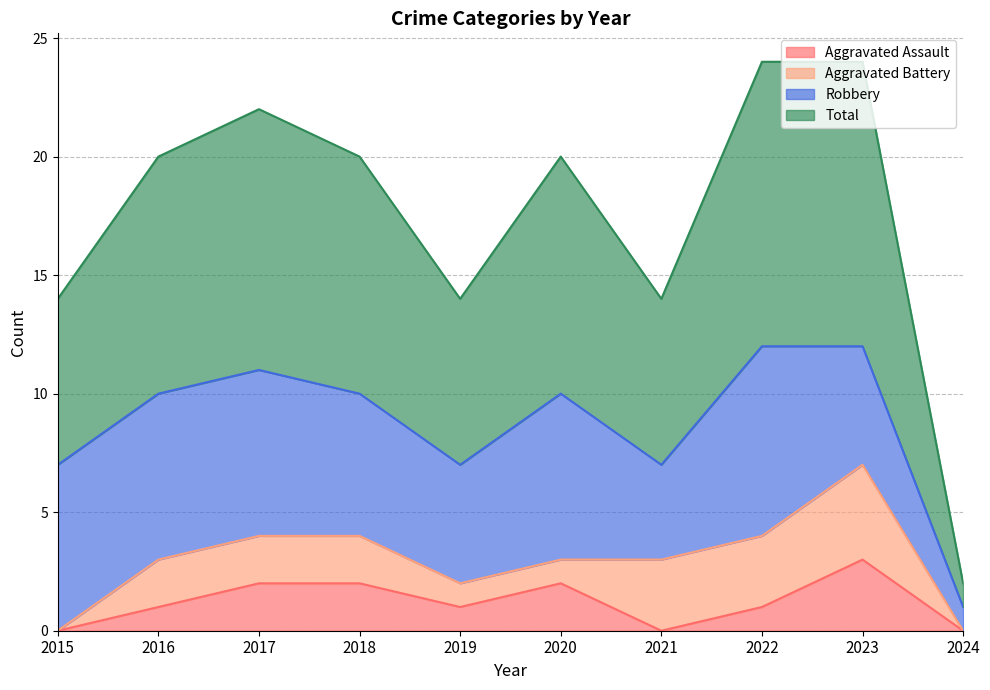

Which series changed the most between 2018 and 2022?

Total